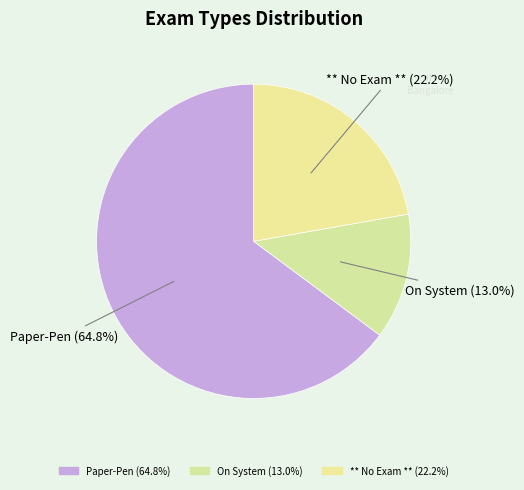

How many segments does this pie chart have?

3